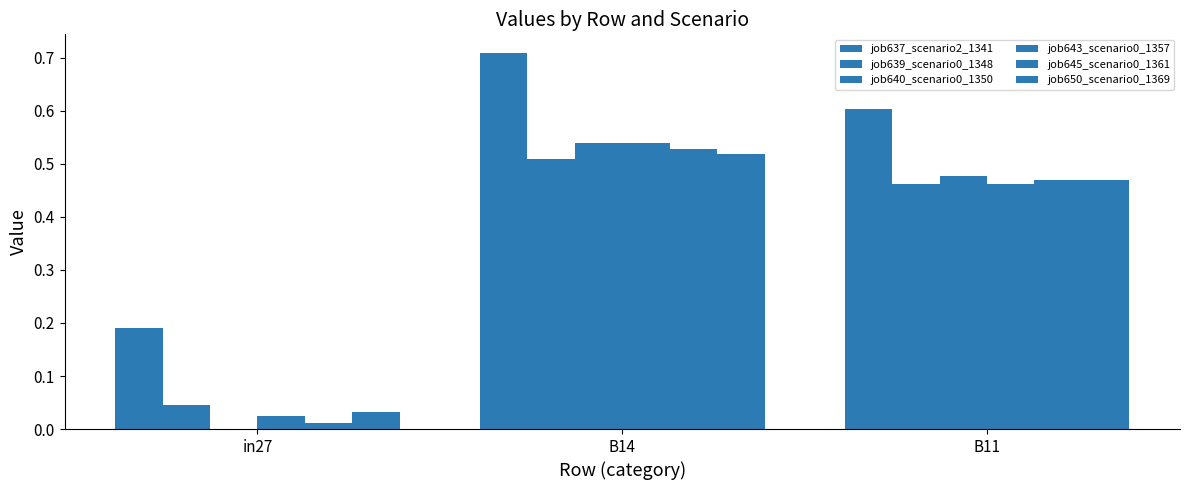

Does the chart contain stacked bars?

No